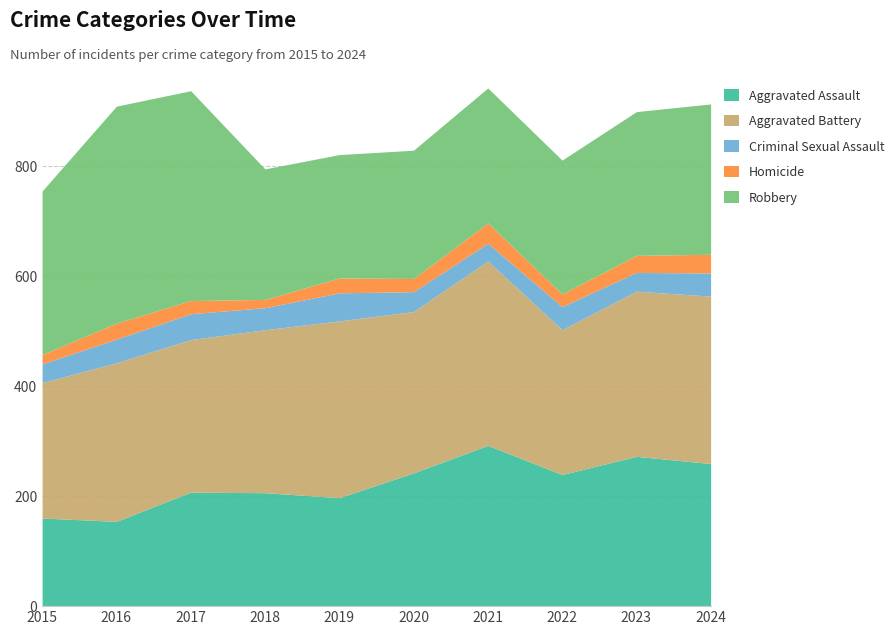

True or false: Aggravated Battery has a value of 63 at 2023.

False